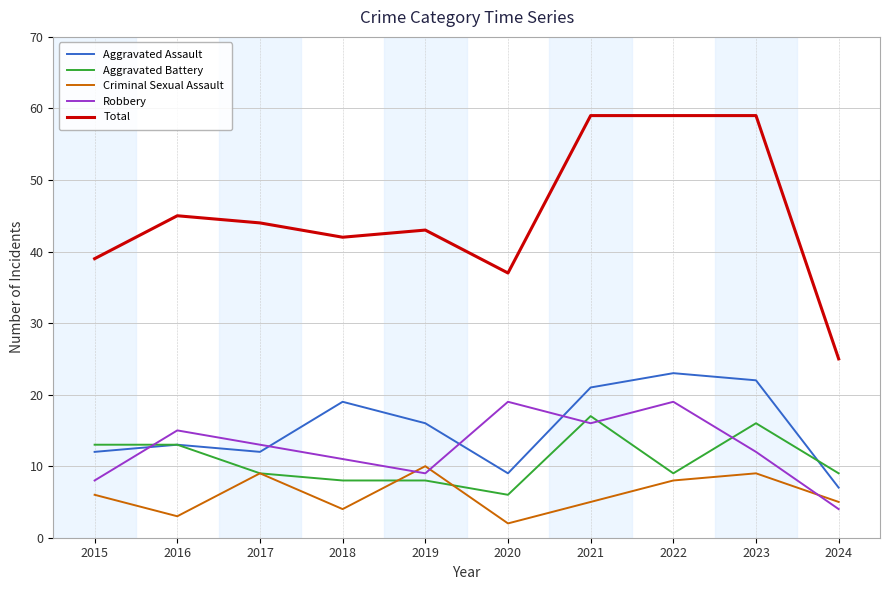

What are all the series names shown in the legend?

Aggravated Assault, Aggravated Battery, Criminal Sexual Assault, Robbery, Total